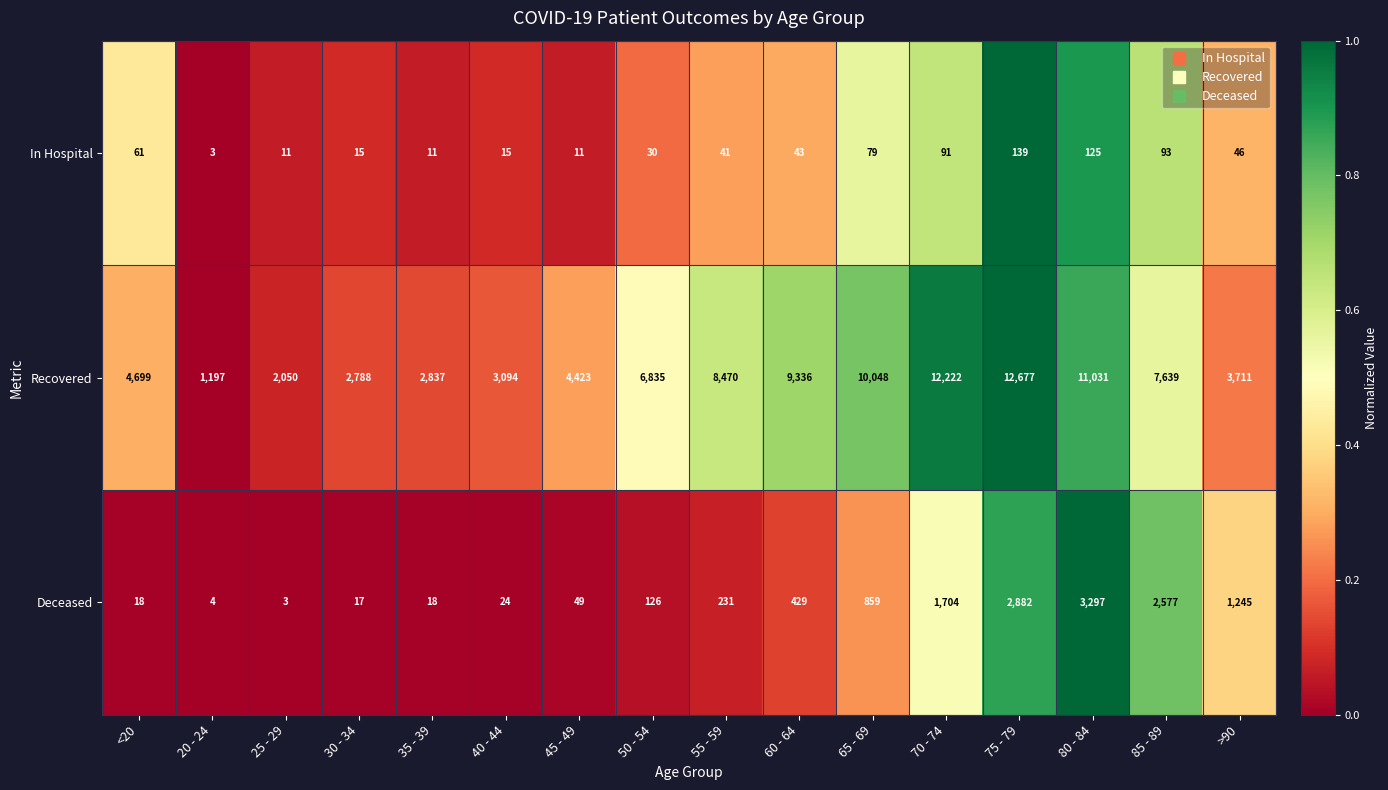

At which category is the sum across all series the highest?

75 - 79